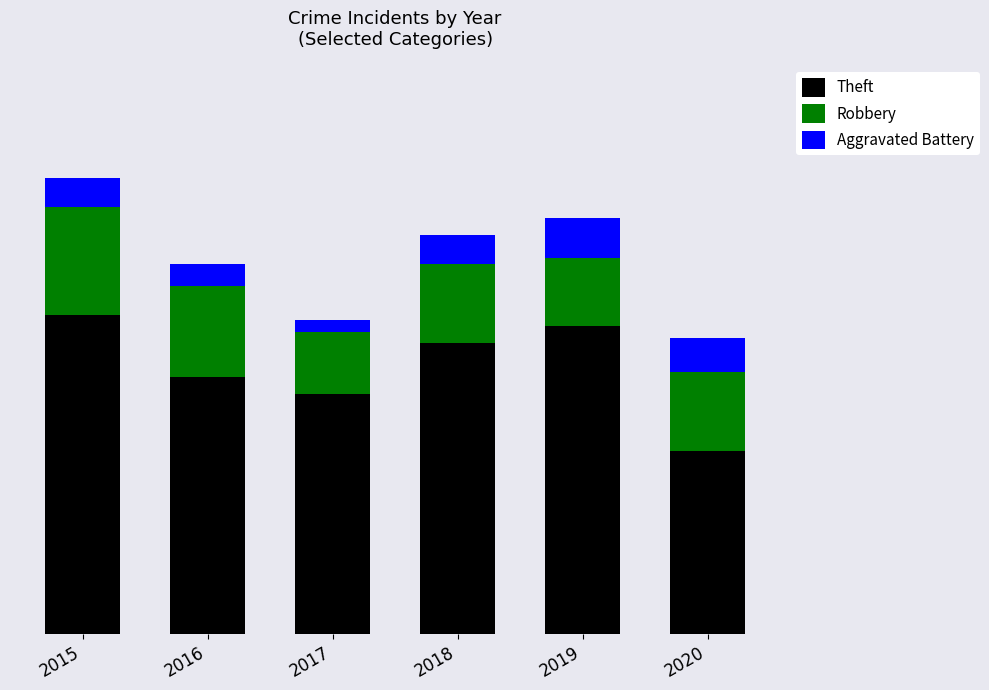

What are all the series names shown in the legend?

Theft, Robbery, Aggravated Battery